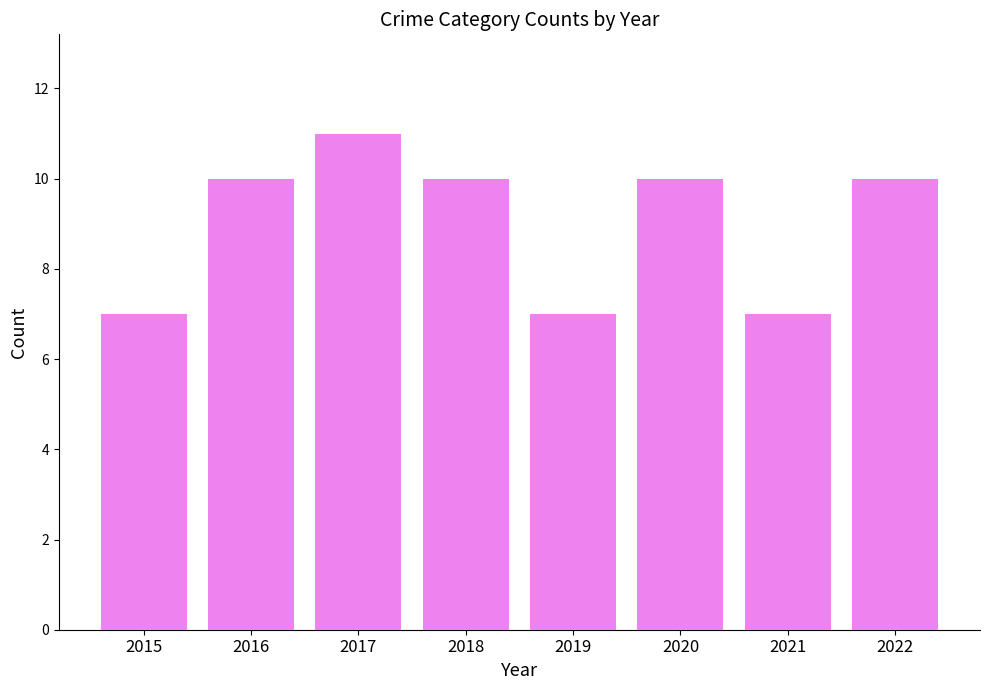

The chart shows a value of 11 at 2017. True or false?

True